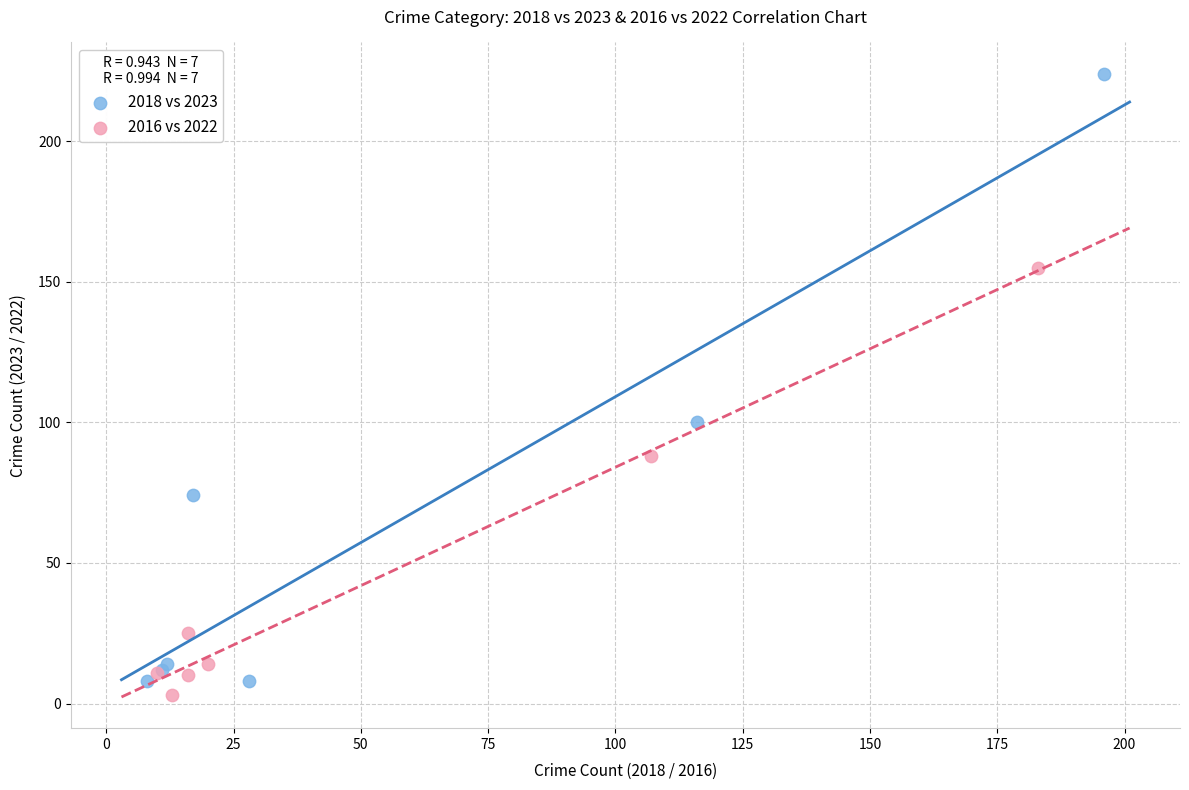

Which series has the widest spread of Y values?

2018 vs 2023